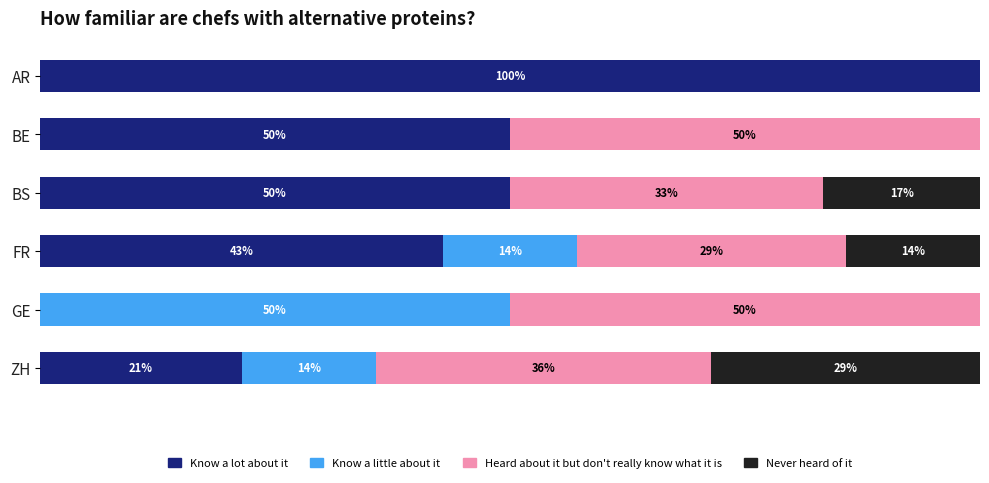

Reading right to left, what are all the values shown in this chart?

Know a lot about it: 21.4	0.0	42.9	50.0	50.0	100.0
Know a little about it: 14.3	50.0	14.3	0.0	0.0	0.0
Heard about it but don't really know what it is: 35.7	50.0	28.6	33.3	50.0	0.0
Never heard of it: 28.6	0.0	14.3	16.7	0.0	0.0